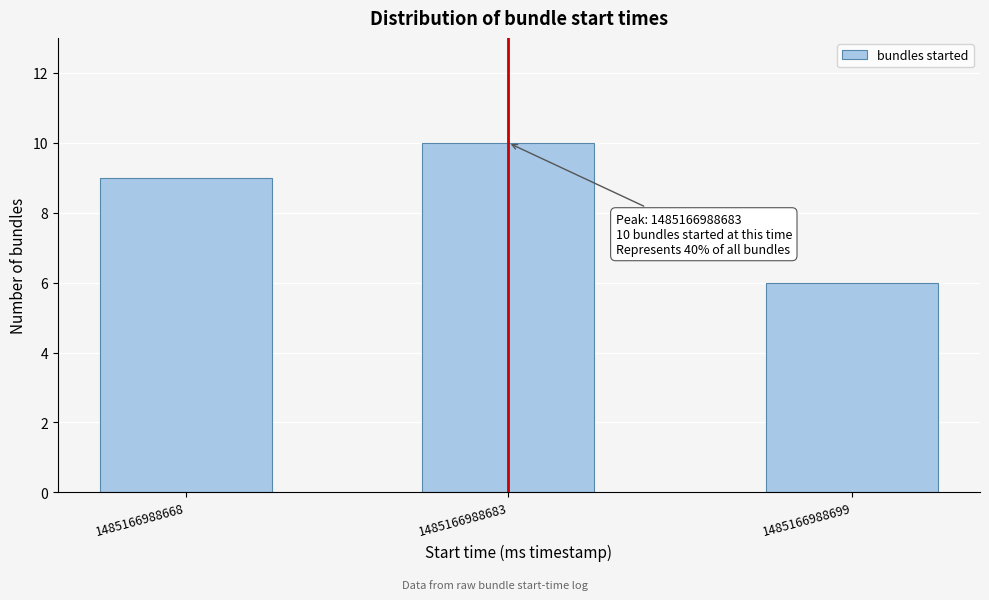

Reading left to right, list all the values displayed in this chart.

1485166988668=9	1485166988683=10	1485166988699=6